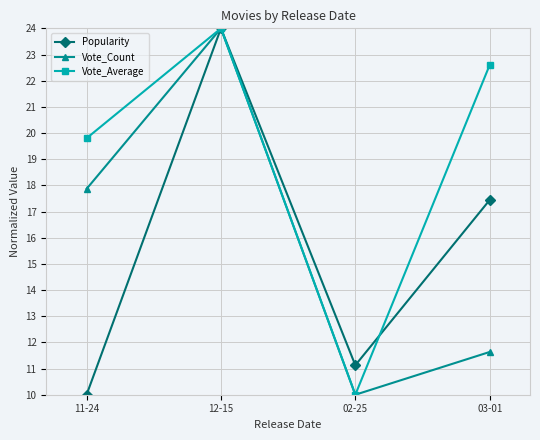

Is it true that Vote_Count equals 31.7 at 11-24?

False